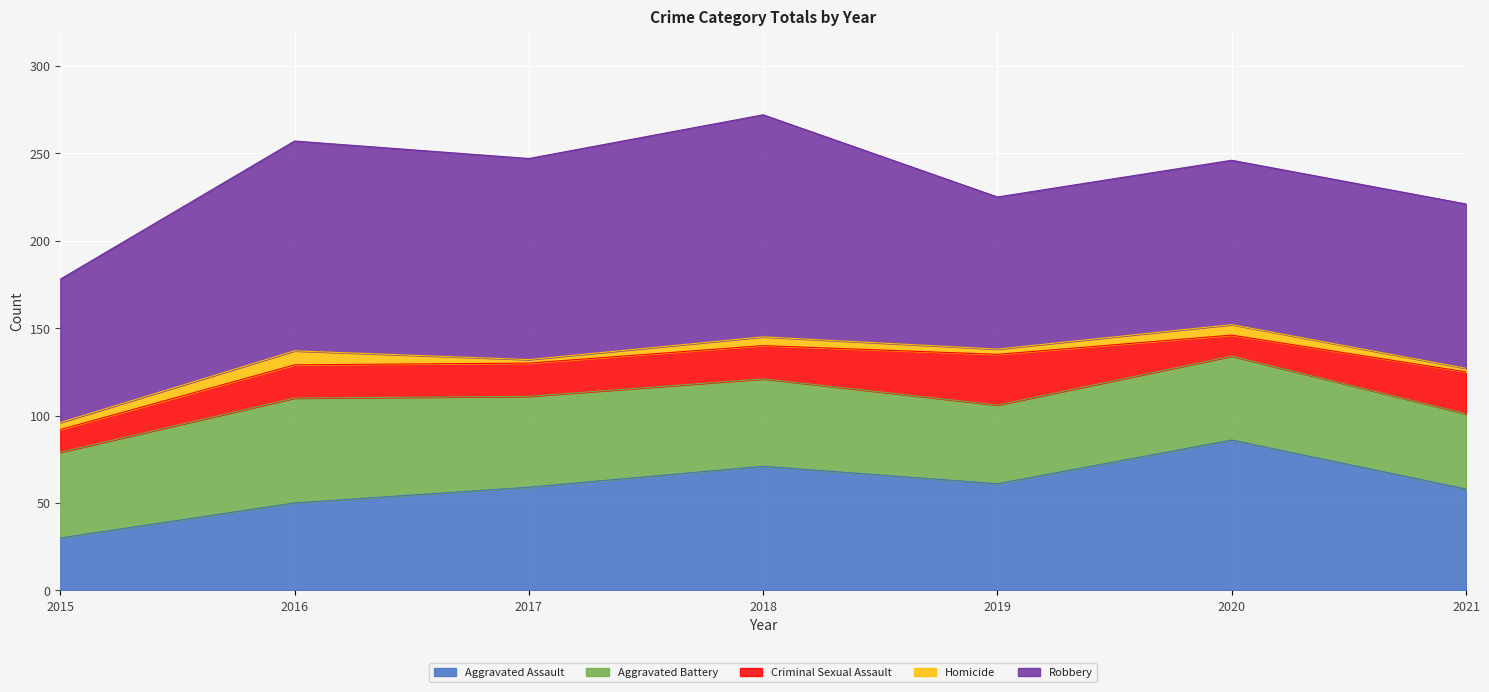

Reading left to right, what are all the values shown in this chart?

Aggravated Assault: 30	50	59	71	61	86	58
Aggravated Battery: 49	60	52	50	45	48	43
Criminal Sexual Assault: 13	19	19	19	29	12	24
Homicide: 4	8	2	5	3	6	2
Robbery: 82	120	115	127	87	94	94